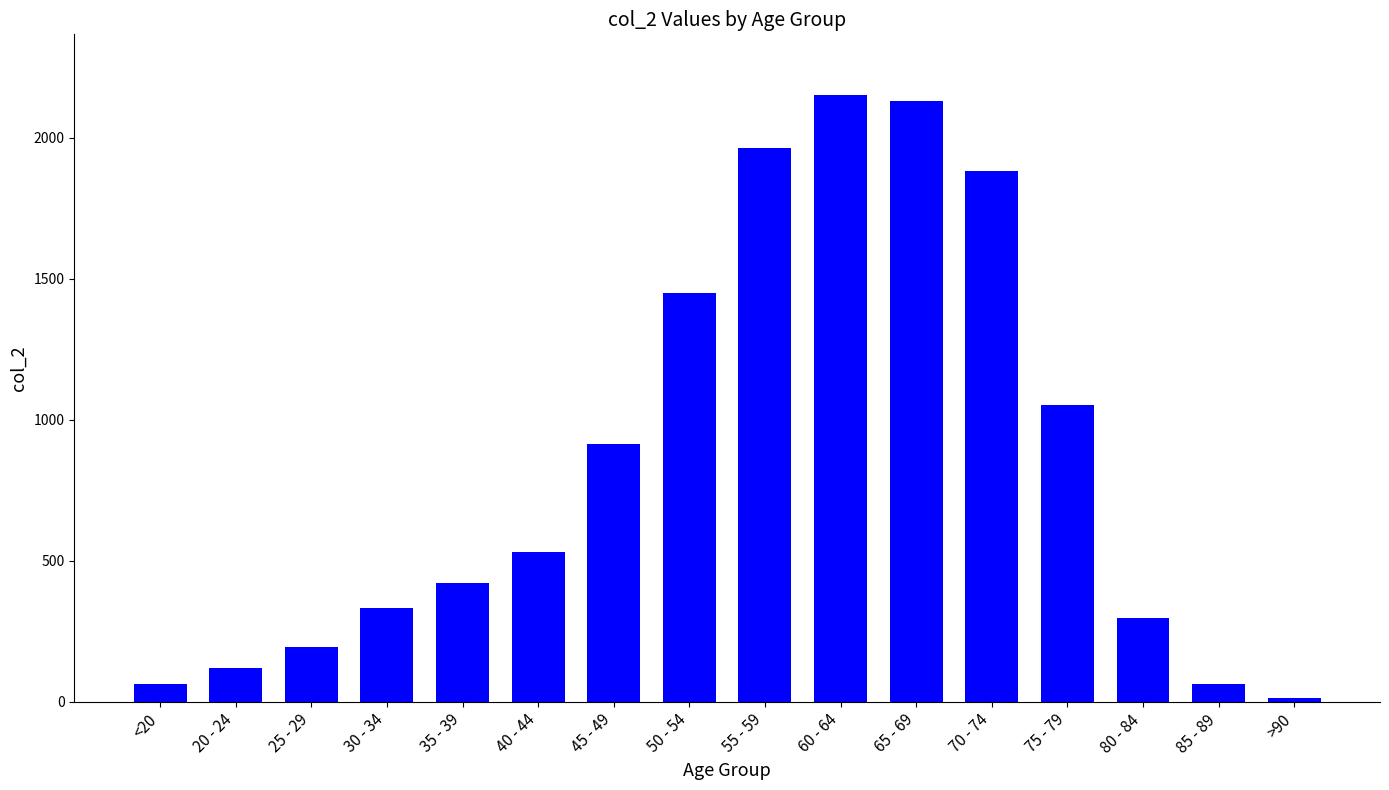

Reading right to left, what are all the values shown in this chart?

>90=15	85 - 89=62	80 - 84=296	75 - 79=1053	70 - 74=1882	65 - 69=2130	60 - 64=2151	55 - 59=1965	50 - 54=1450	45 - 49=915	40 - 44=530	35 - 39=420	30 - 34=333	25 - 29=196	20 - 24=121	<20=62